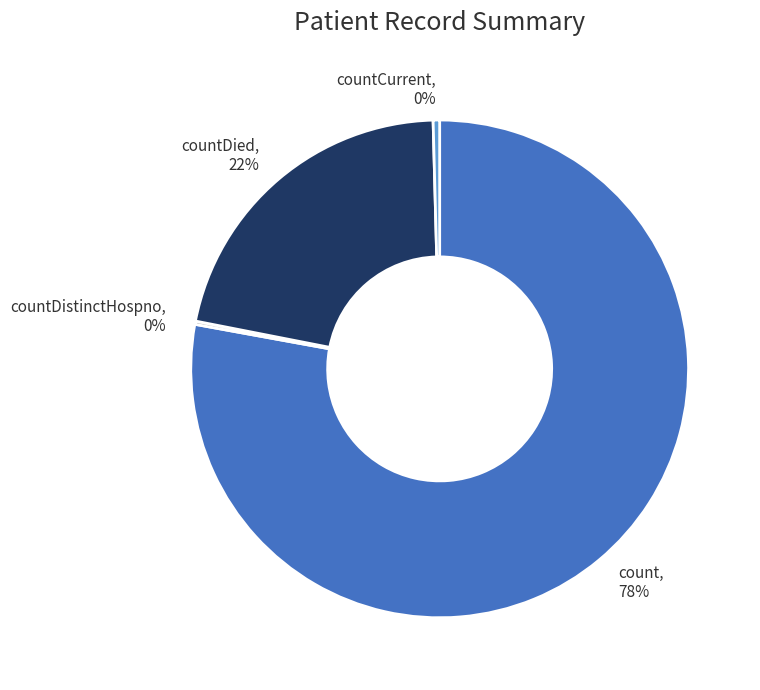

To the nearest percent, what is the difference between the largest and smallest slice percentages?

78%